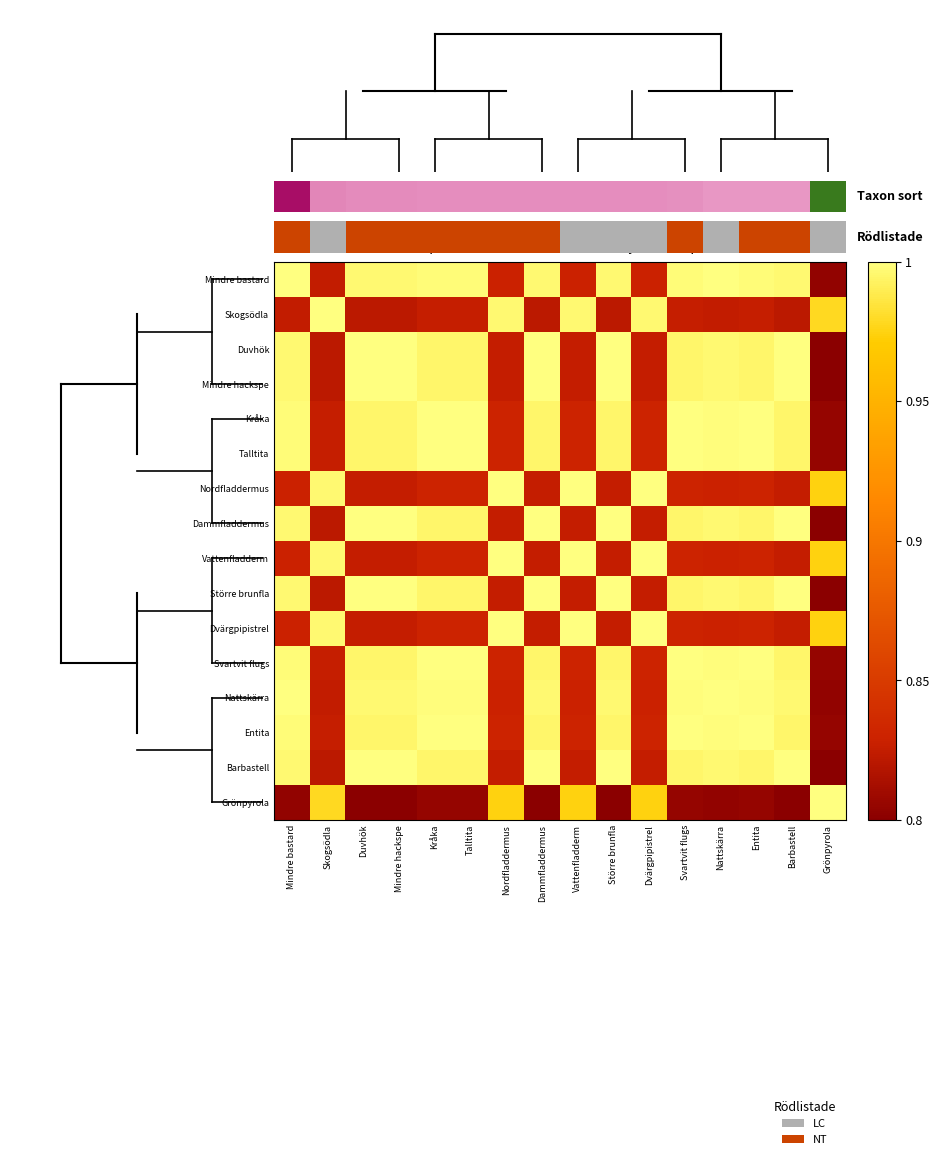

List the series in order of their peak value, highest first.

Mindre bastard, Skogsödla, Duvhök, Mindre hackspe, Kråka, Talltita, Nordfladdermus, Dammfladdermus, Vattenfladderm, Större brunfla, Dvärgpipistrel, Svartvit flugs, Nattskärra, Entita, Barbastell, Grönpyrola